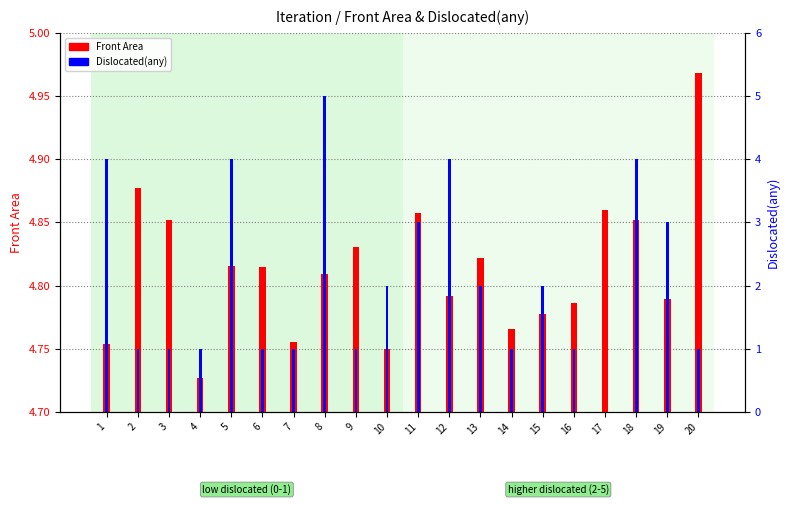

What is the difference between the second highest and minimum values in the Front Area series?

0.2